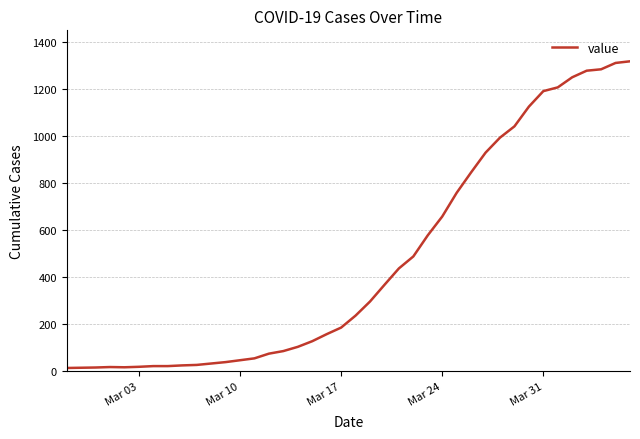

What is the maximum value shown in the chart?

1319